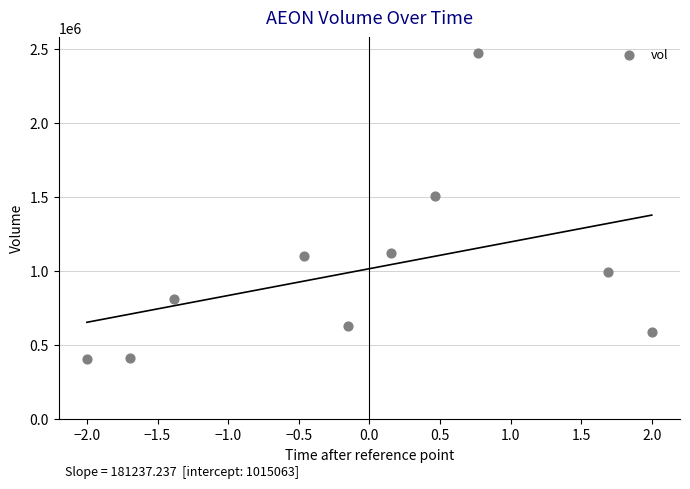

What Y value in the scatter plot is closest to 1438350?

1505200